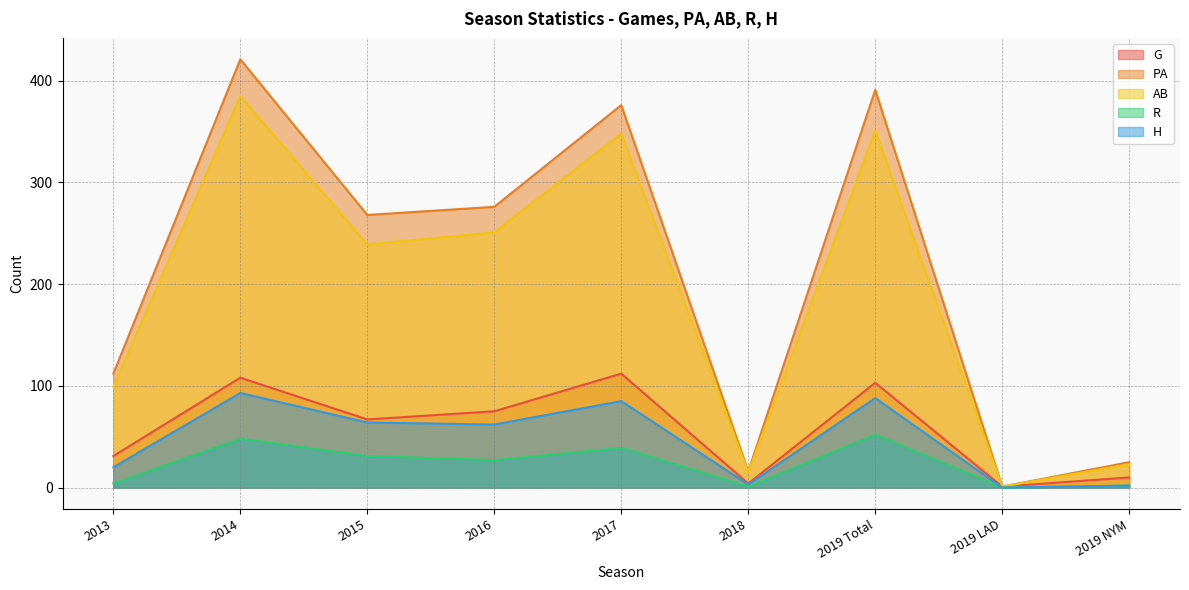

What is the average value of the AB series?

190